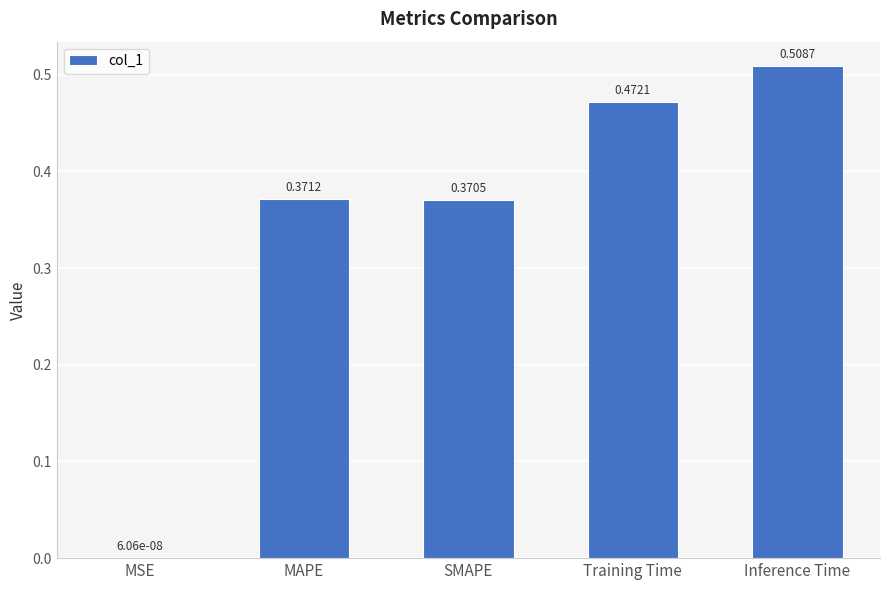

What is the sum of all values?

1.7